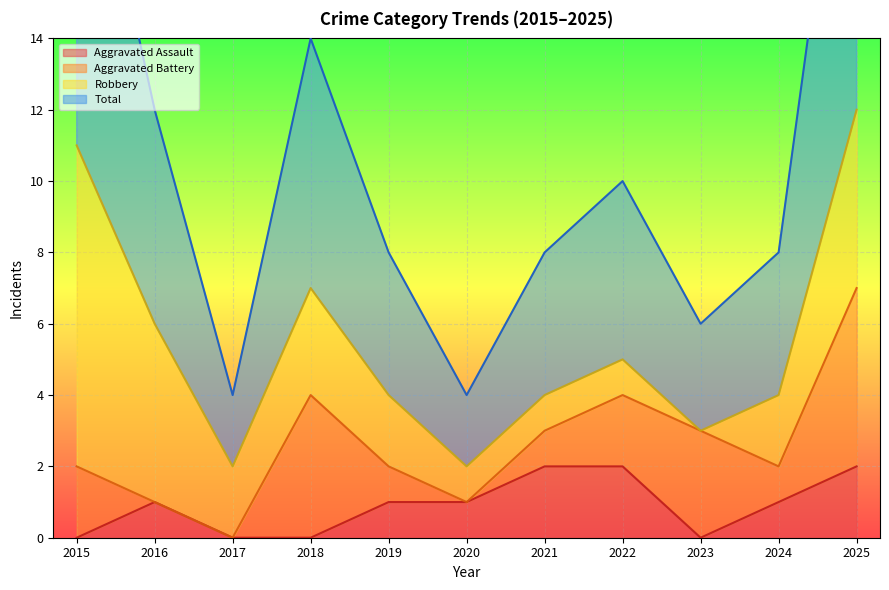

In Aggravated Assault, how many points are higher than both neighbors (excluding endpoints)?

1